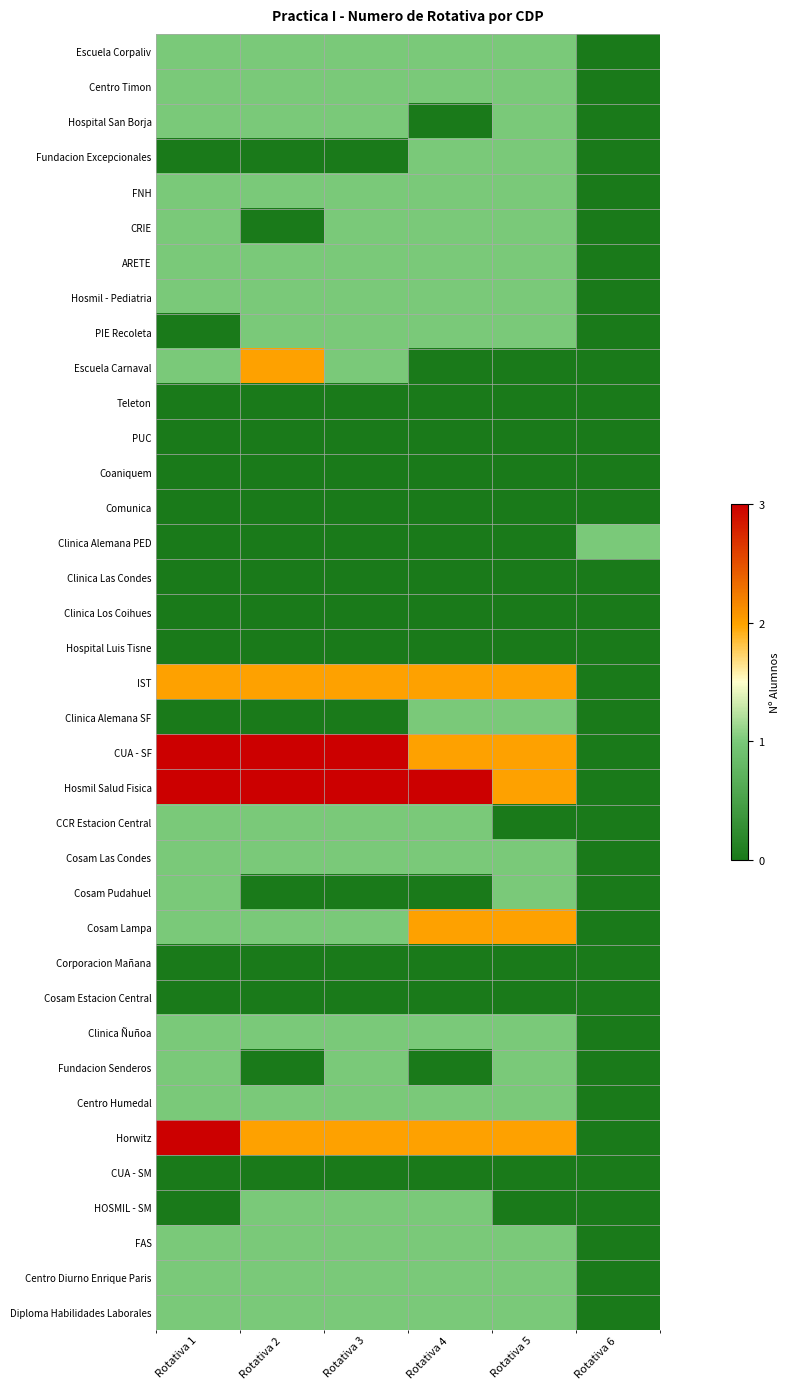

Which has a higher value, Rotativa 1 or Rotativa 5?

Rotativa 1